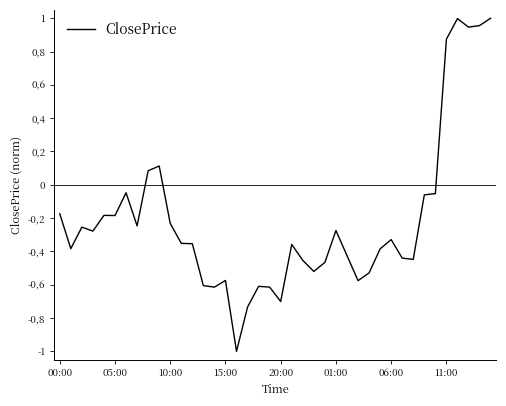

Is this an area chart (filled region under the line)?

No